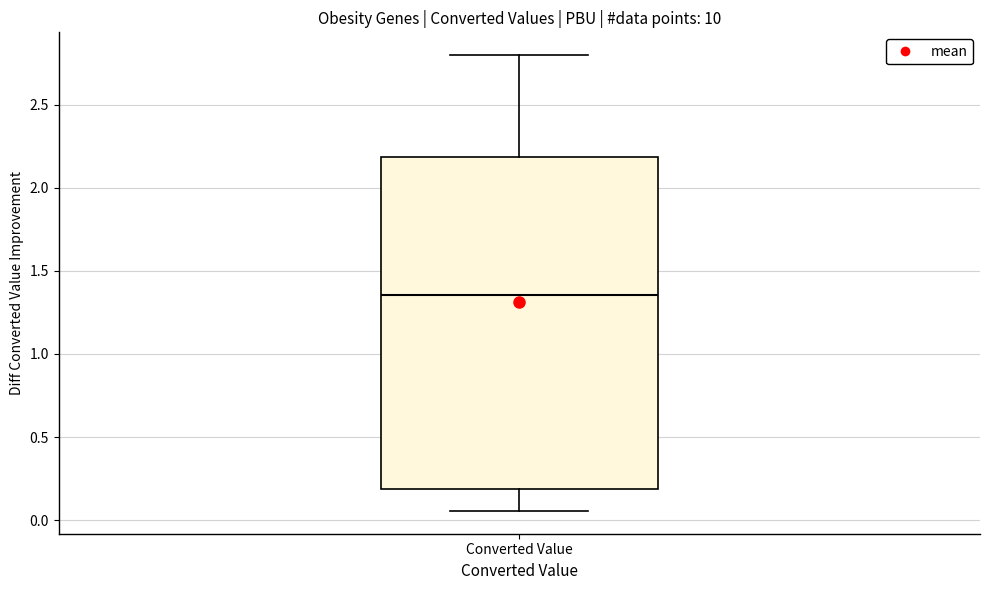

Where does the upper whisker of the box for Converted Value end on the y-axis? The values are not printed on the chart, so give them approximately, as read against the axis.

2.80